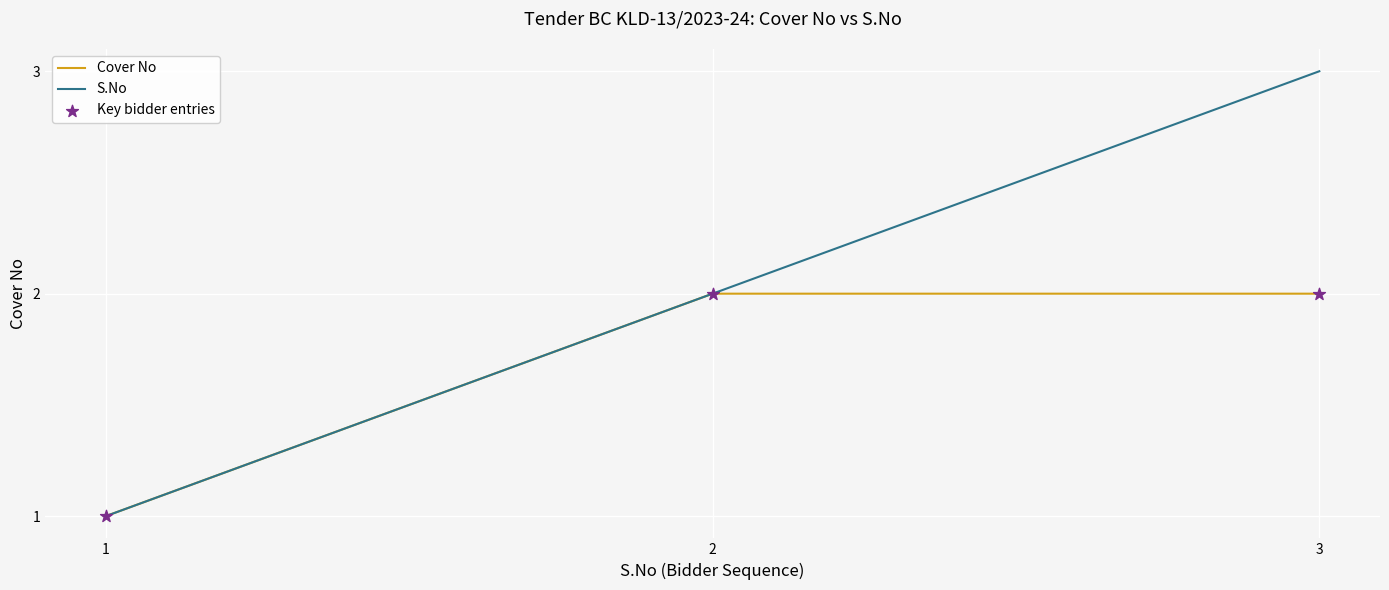

Which series has the largest total across all categories?

S.No